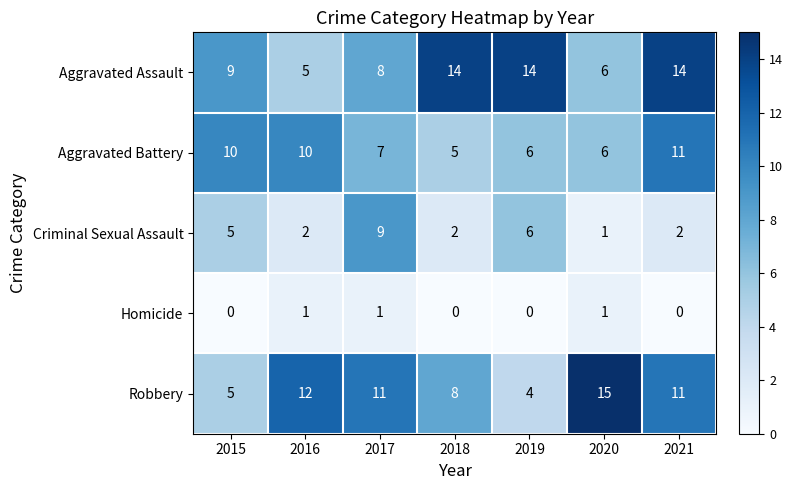

Is it true that Aggravated Assault equals 14 at 2019?

True